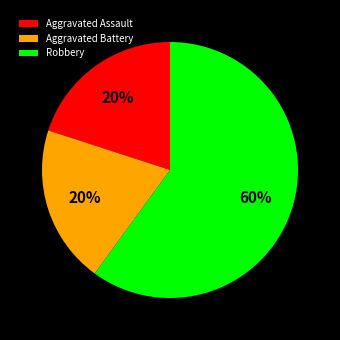

Do Robbery and Aggravated Assault together represent more than half of the pie?

Yes